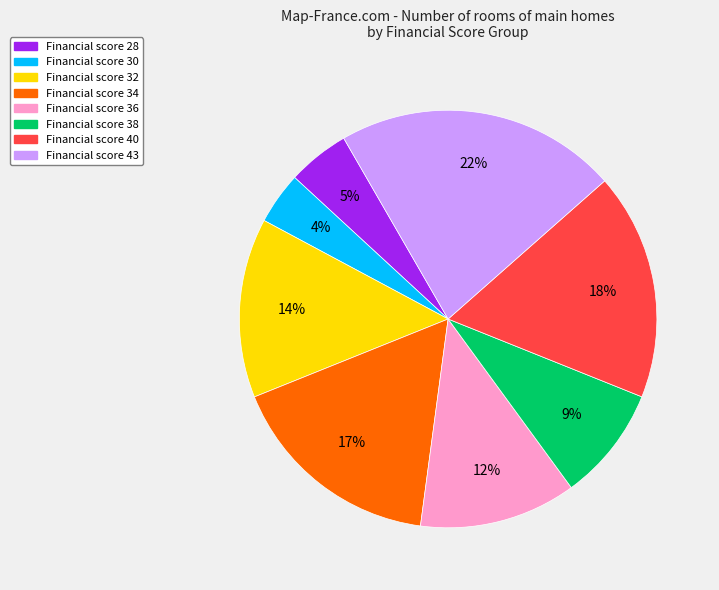

To the nearest percent, what is the difference between the largest and smallest slice percentages?

18%